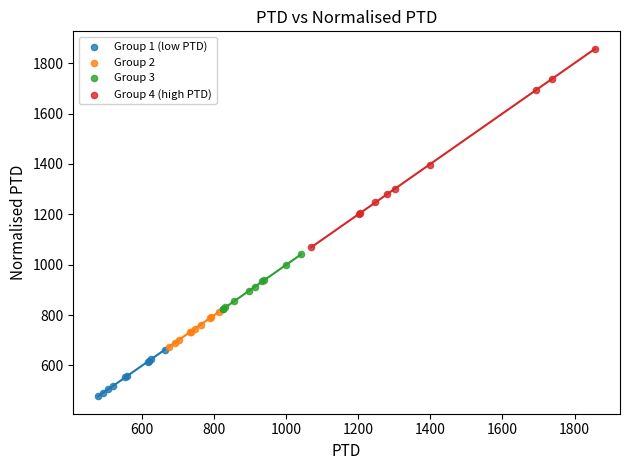

Which series reaches the maximum Y coordinate?

Group 4 (high PTD)